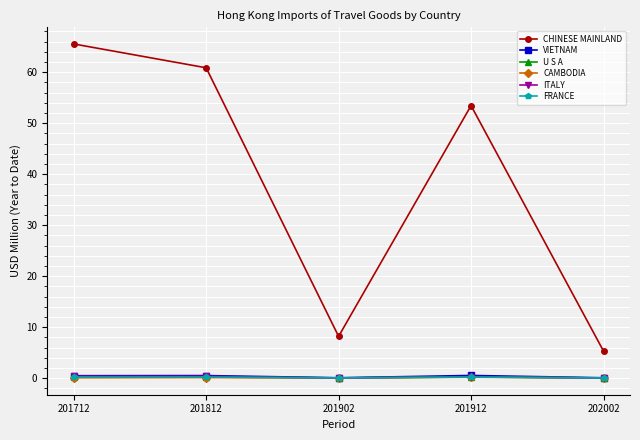

Where does the CHINESE MAINLAND series first go above 53?

201712